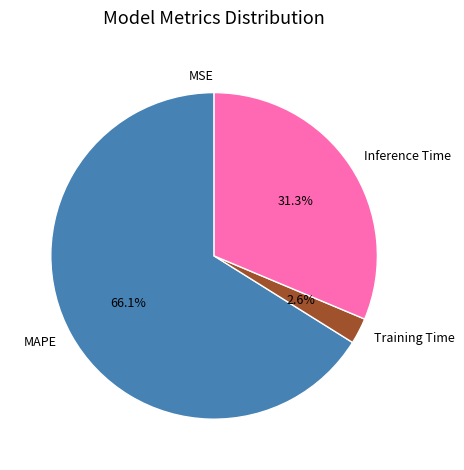

Which category has the biggest portion of the pie?

MAPE